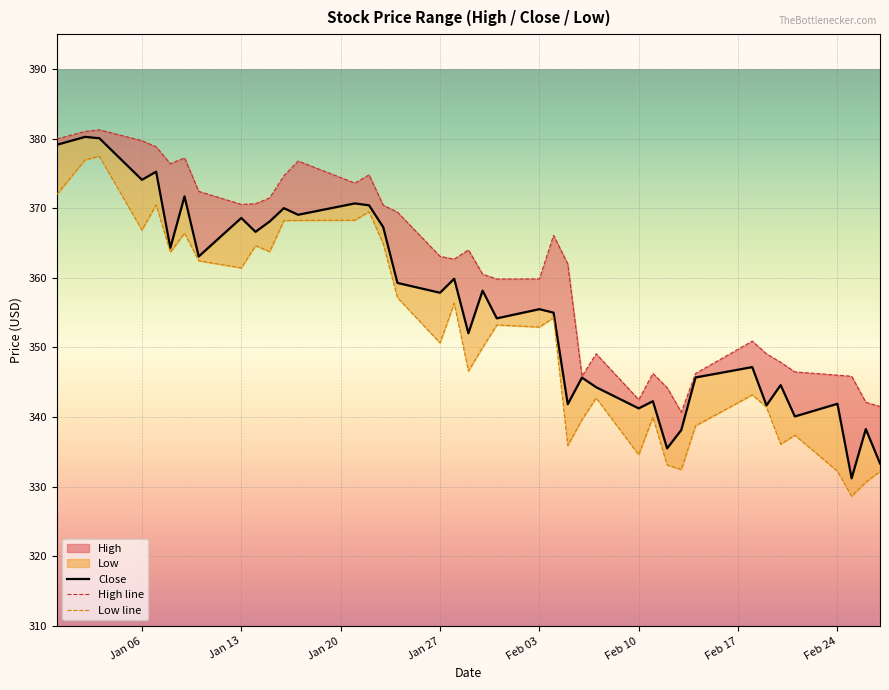

True or false: High line has more than 0 points higher than both neighbors.

True